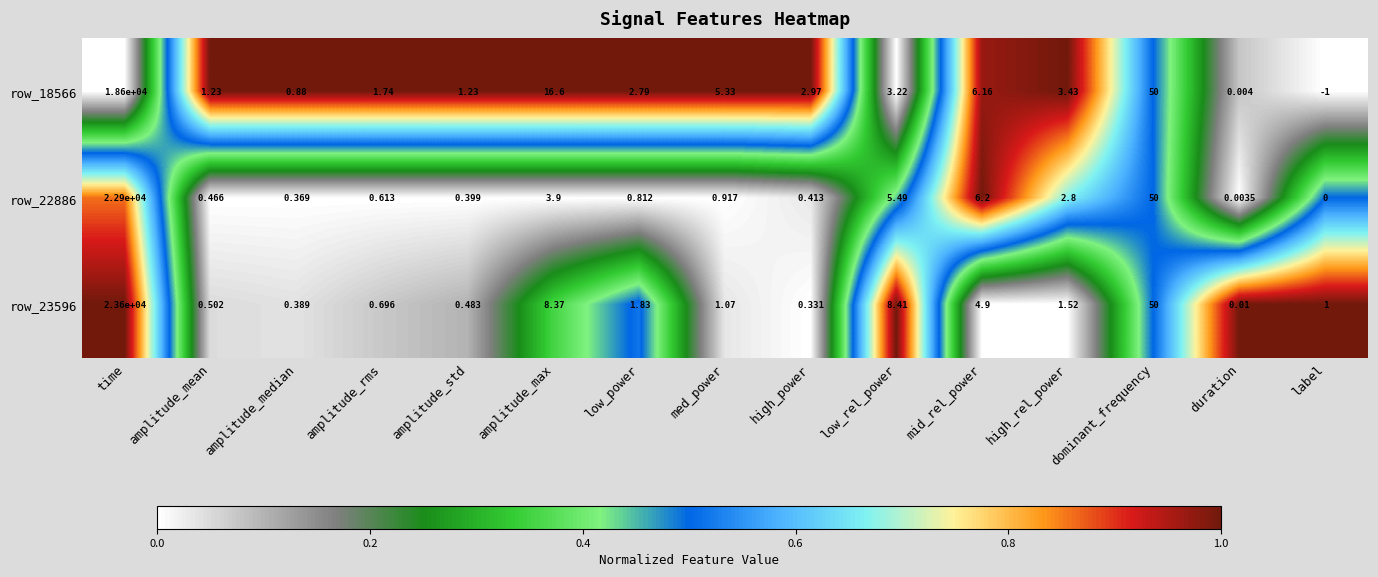

List the labels in order of row_23596 value, smallest first.

duration, high_power, amplitude_median, amplitude_std, amplitude_mean, amplitude_rms, label, med_power, high_rel_power, low_power, mid_rel_power, amplitude_max, low_rel_power, dominant_frequency, time